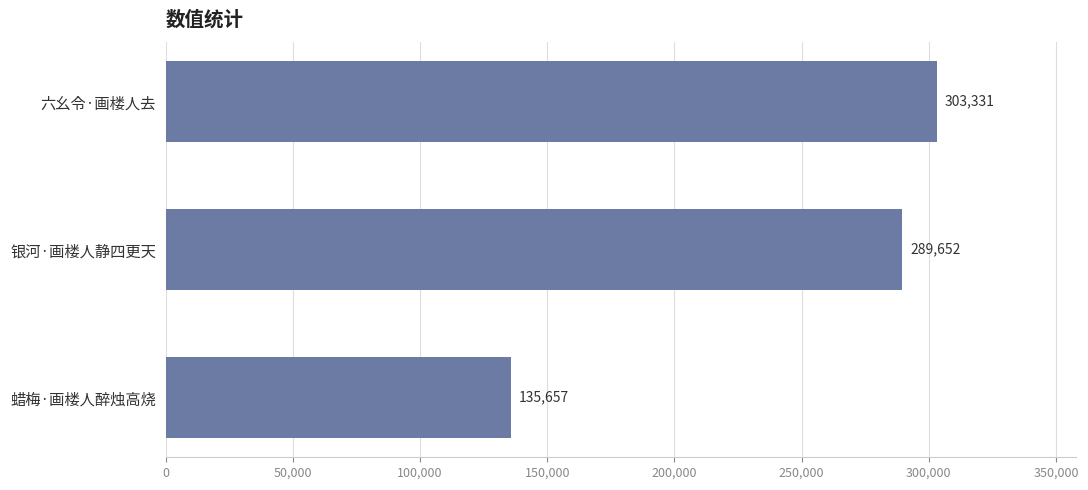

What is the difference between the maximum and second lowest values?

13679